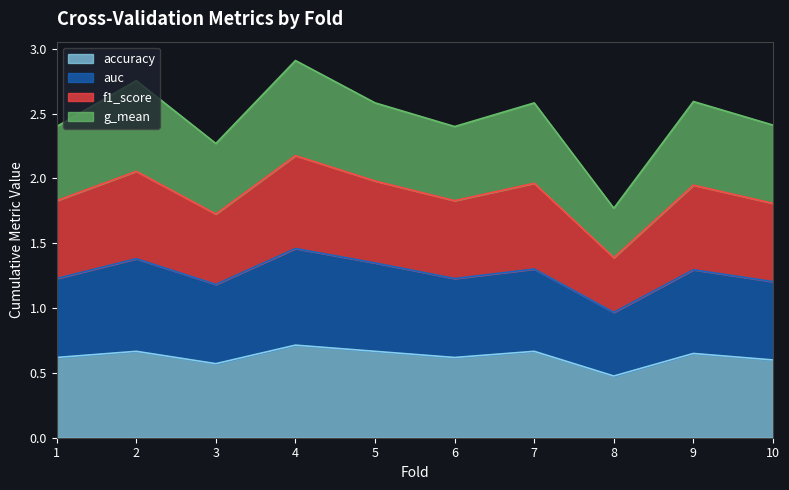

What is the total value across all series at 9?

2.6